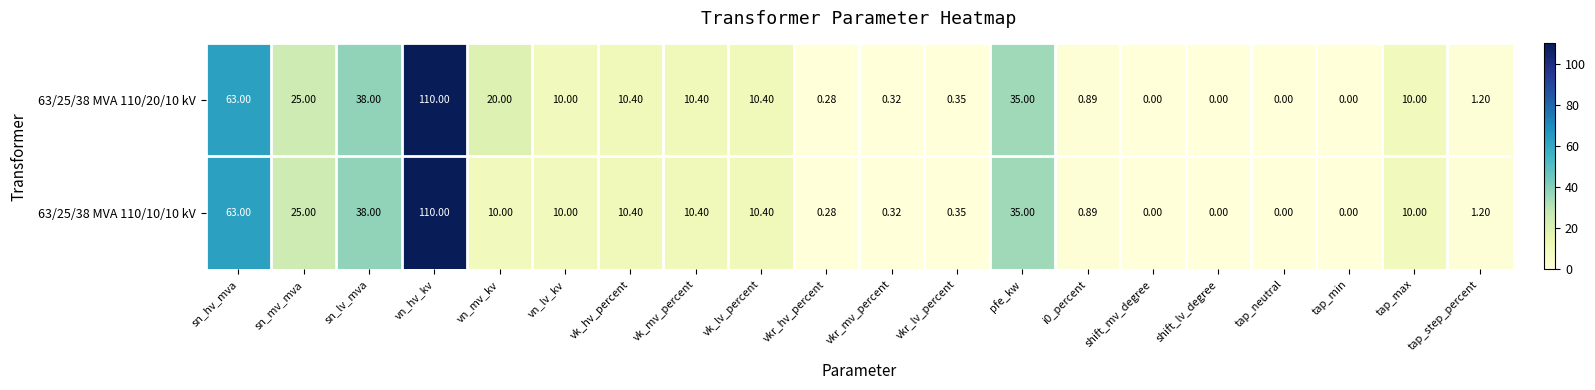

Where is 63/25/38 MVA 110/20/10 kV nearest to the value 55?

sn_hv_mva